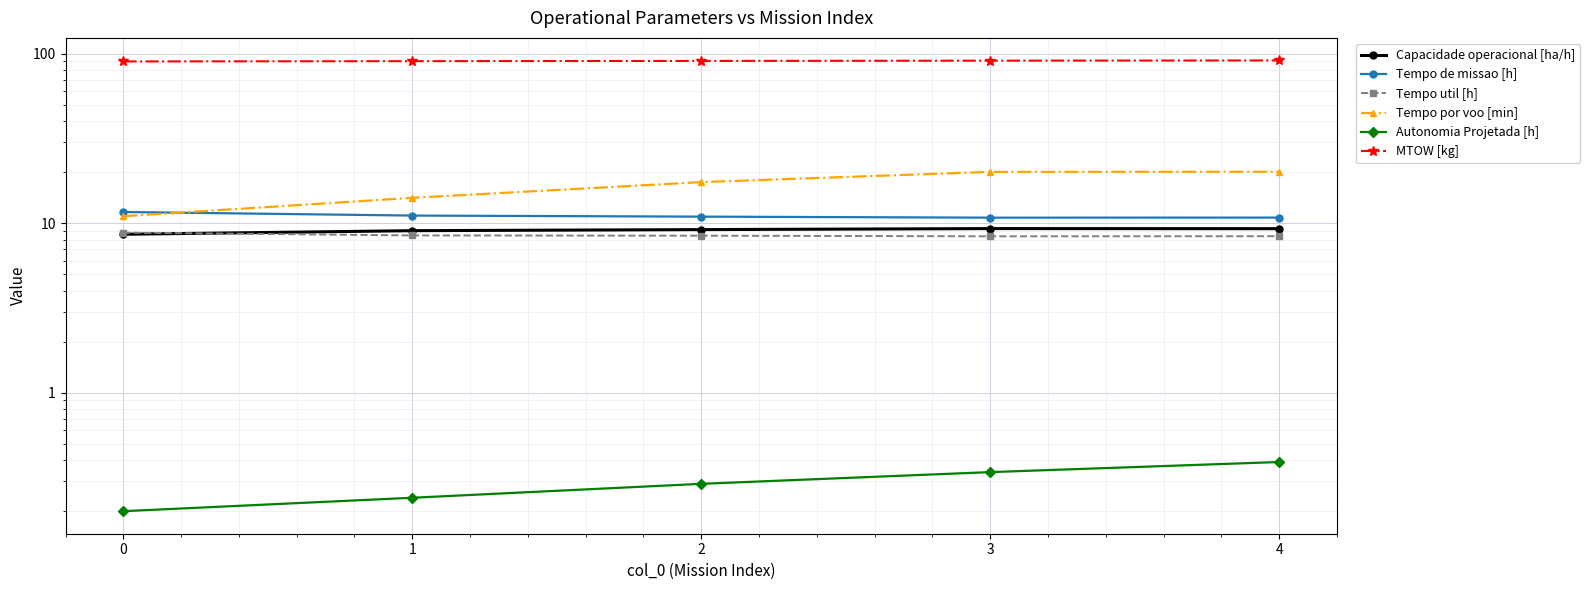

What are all the series names shown in the legend?

Capacidade operacional [ha/h], Tempo de missao [h], Tempo util [h], Tempo por voo [min], Autonomia Projetada [h], MTOW [kg]